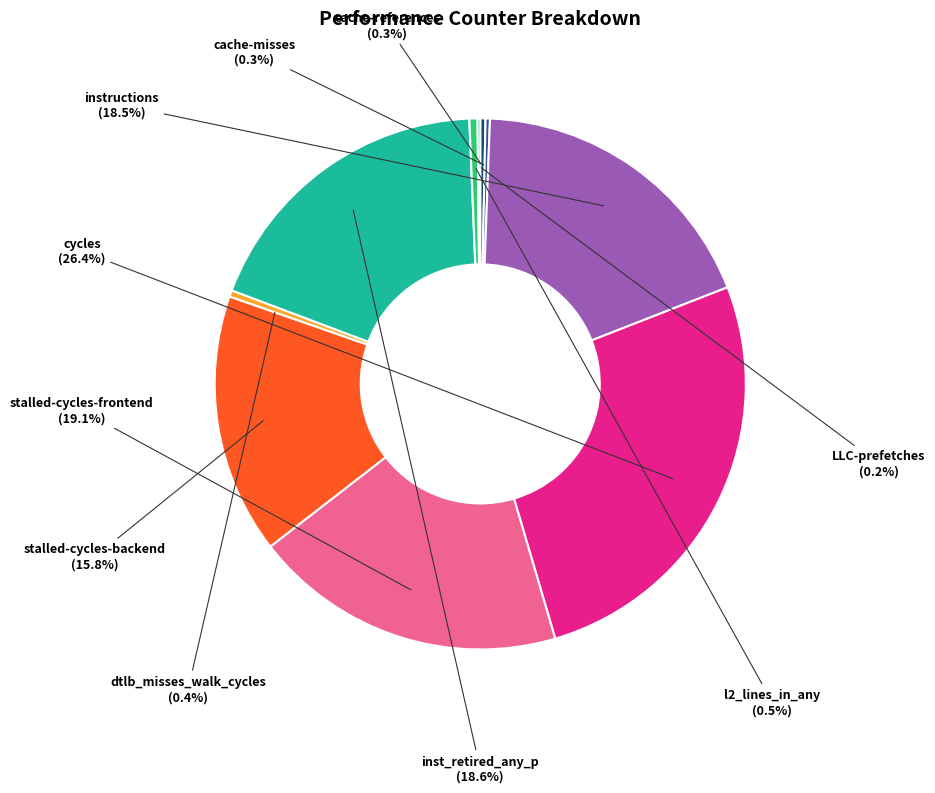

Is it true that stalled-cycles-frontend is 19% of the pie?

True